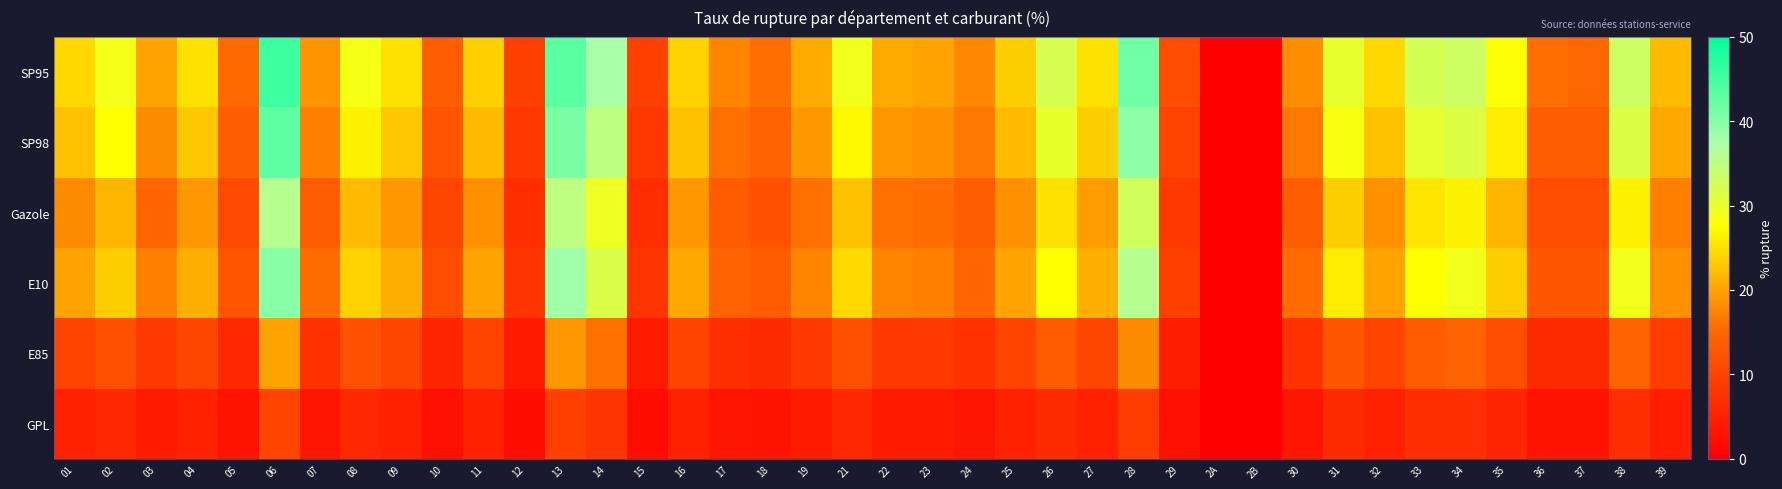

Which series has the largest total across all categories?

SP95